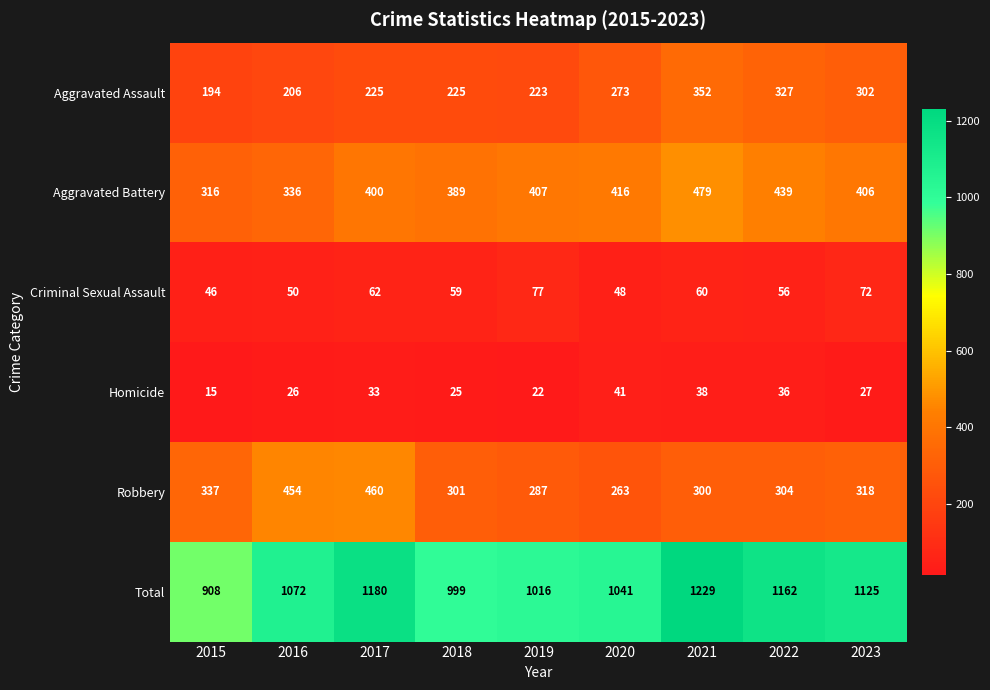

At which category does the chart reach its peak across all series?

2021